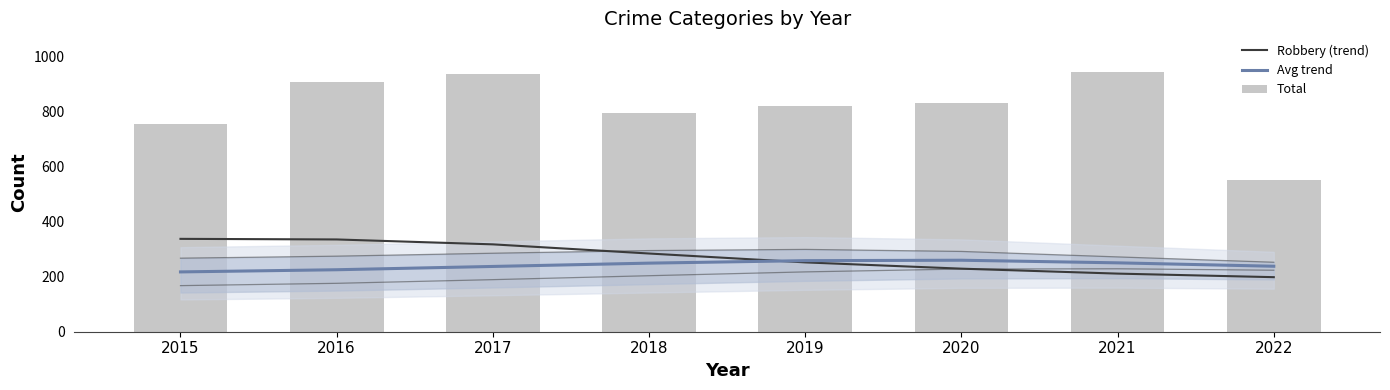

What is the difference between the maximum and second lowest values in the Robbery (trend) series?

126.2